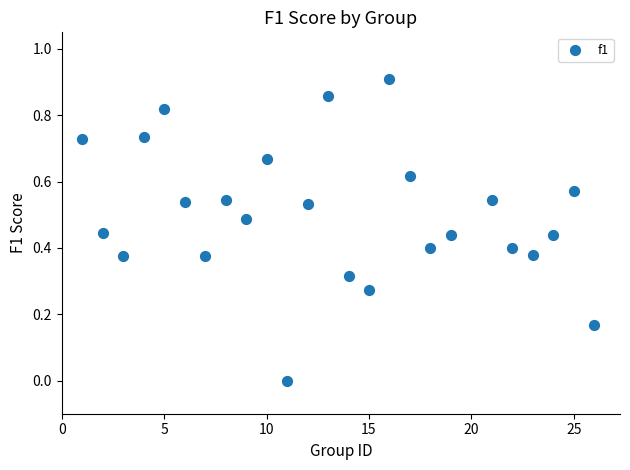

What is the range of X values (max minus min)?

25.0